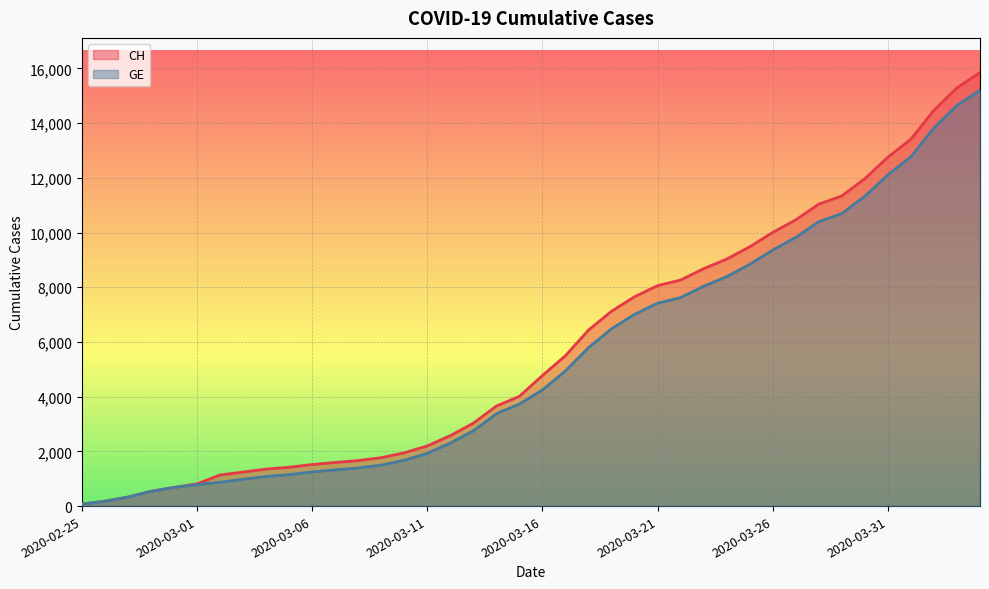

What is the sum of the CH values at 2020-03-18 and 2020-03-10?

8383